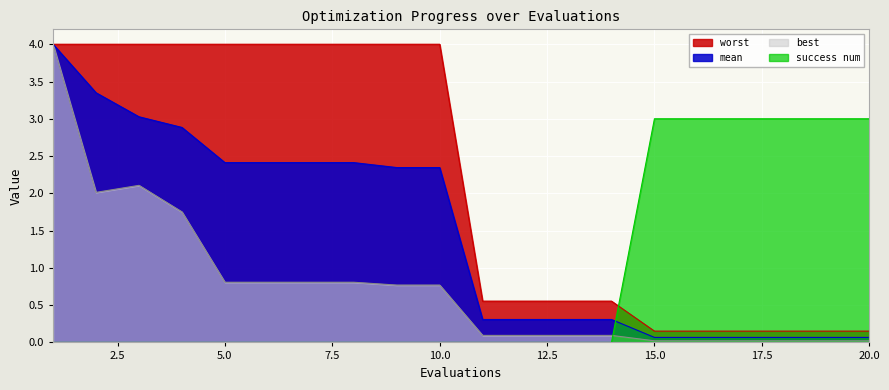

What is the highest value of the best series?

4.0